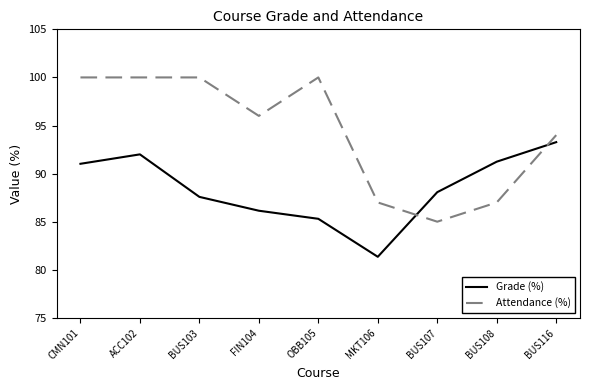

The Grade (%) series shows 133.6 at OBB105. True or false?

False